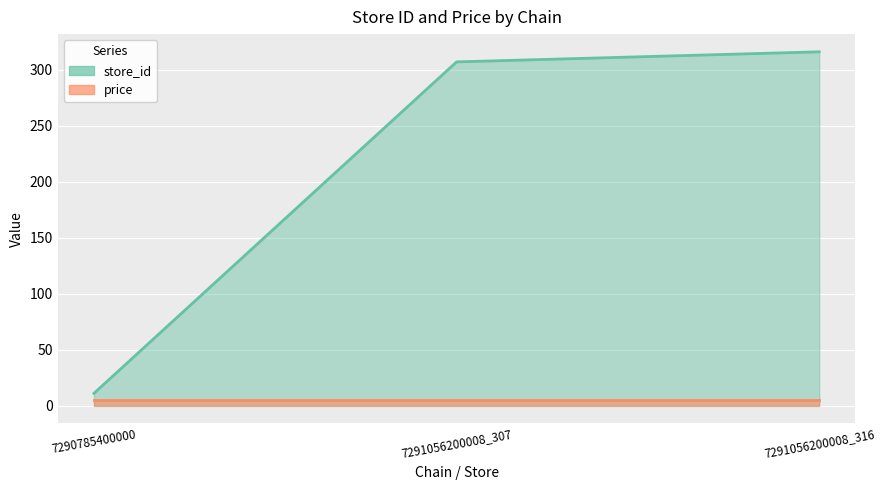

Where is the data nearest to the value 163?

7291056200008_307